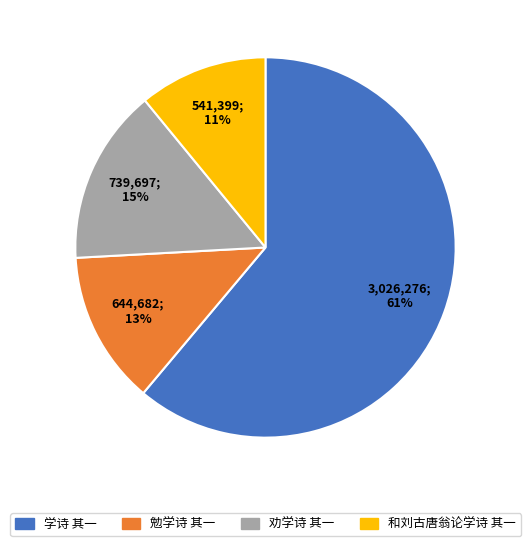

Is there a majority slice in this chart?

Yes